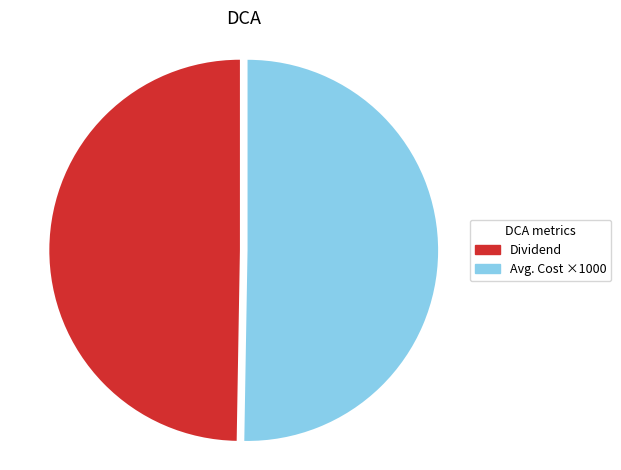

The Dividend slice represents 50% of the pie. True or false?

True